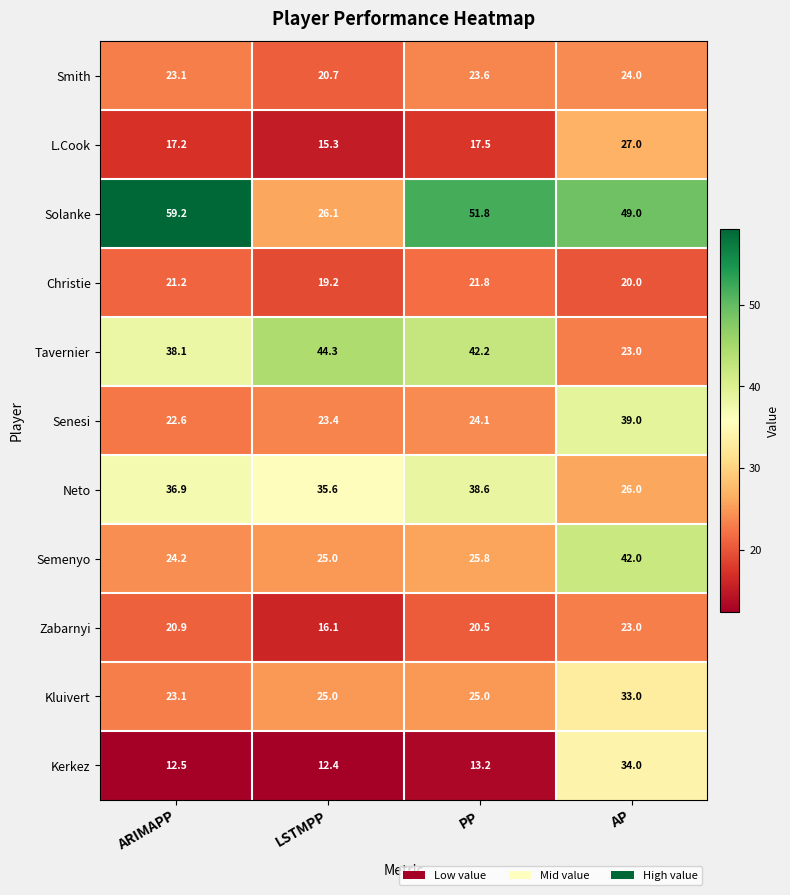

Count the number of data series in this chart.

11